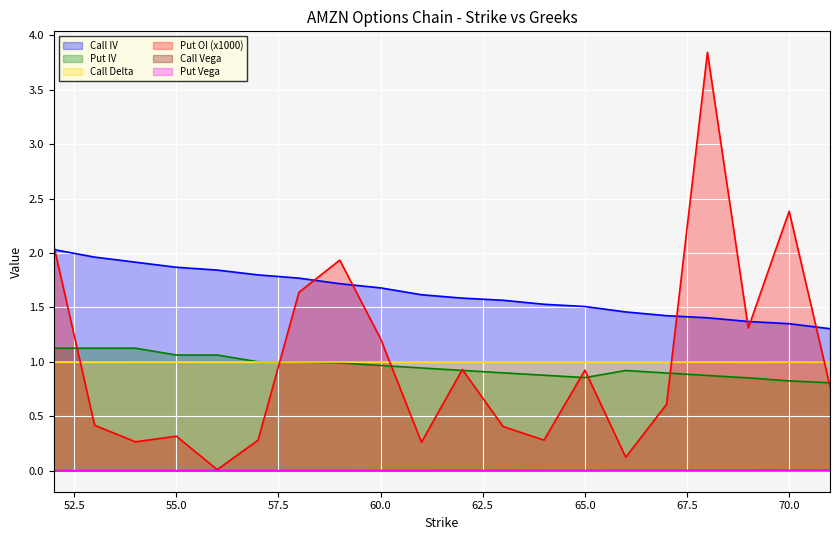

What is the total value across all series at 61?

3.8